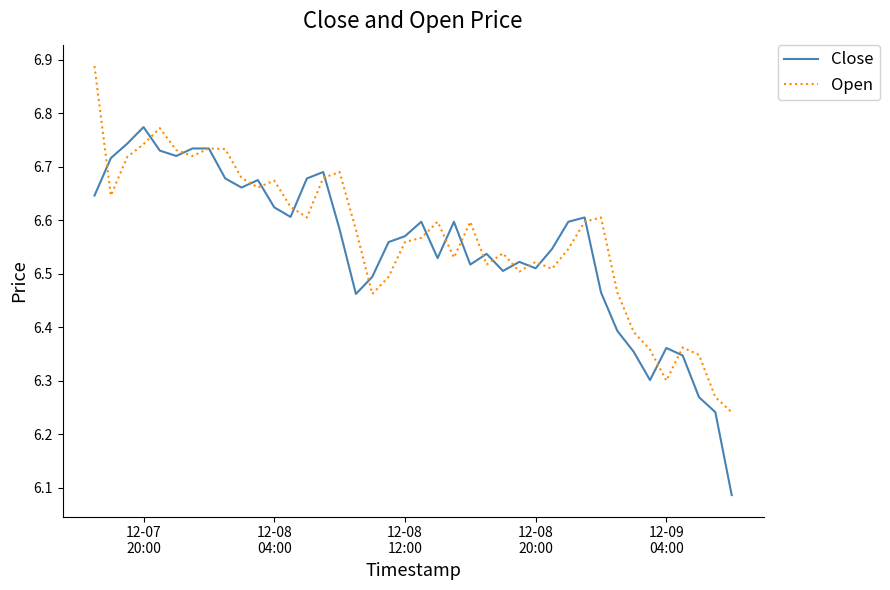

Which series has the largest range (max minus min)?

Close